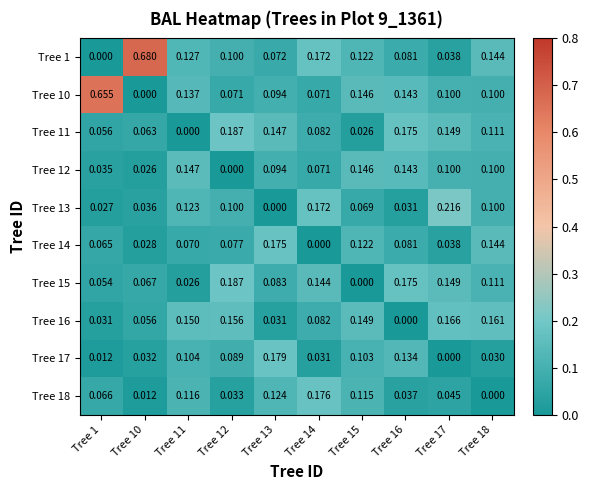

Between Tree 11 and Tree 15, which series saw the biggest shift?

Tree 13